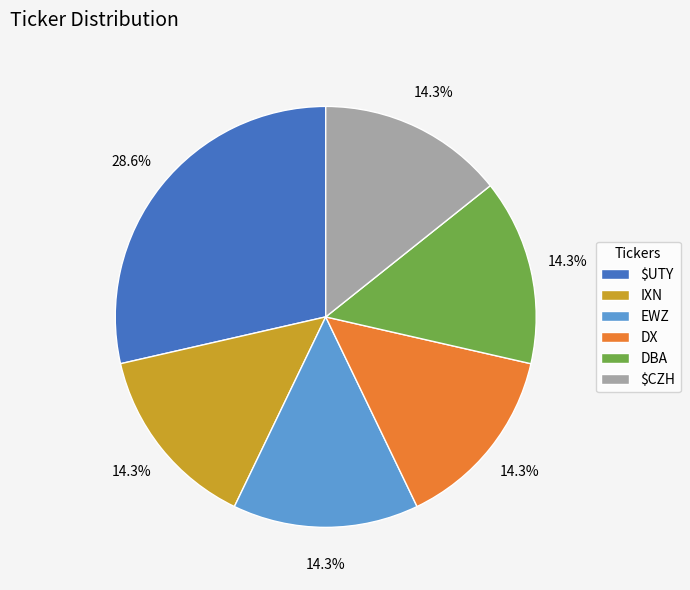

Combined, do EWZ and DX account for over 50%?

No